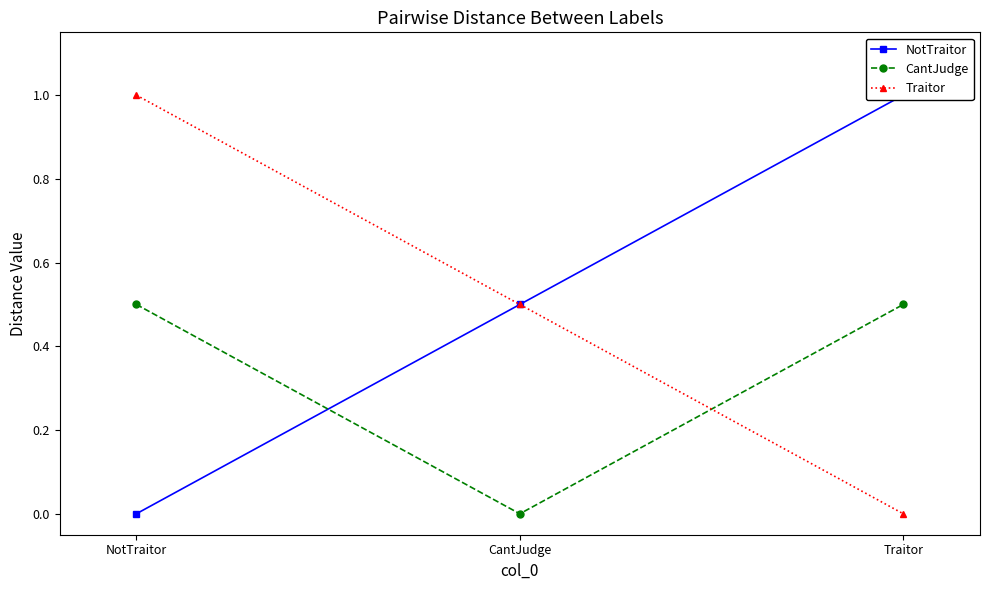

Reading left to right, extract all data points from this chart.

NotTraitor: NotTraitor=0.0	CantJudge=0.5	Traitor=1.0
CantJudge: NotTraitor=0.5	CantJudge=0.0	Traitor=0.5
Traitor: NotTraitor=1.0	CantJudge=0.5	Traitor=0.0